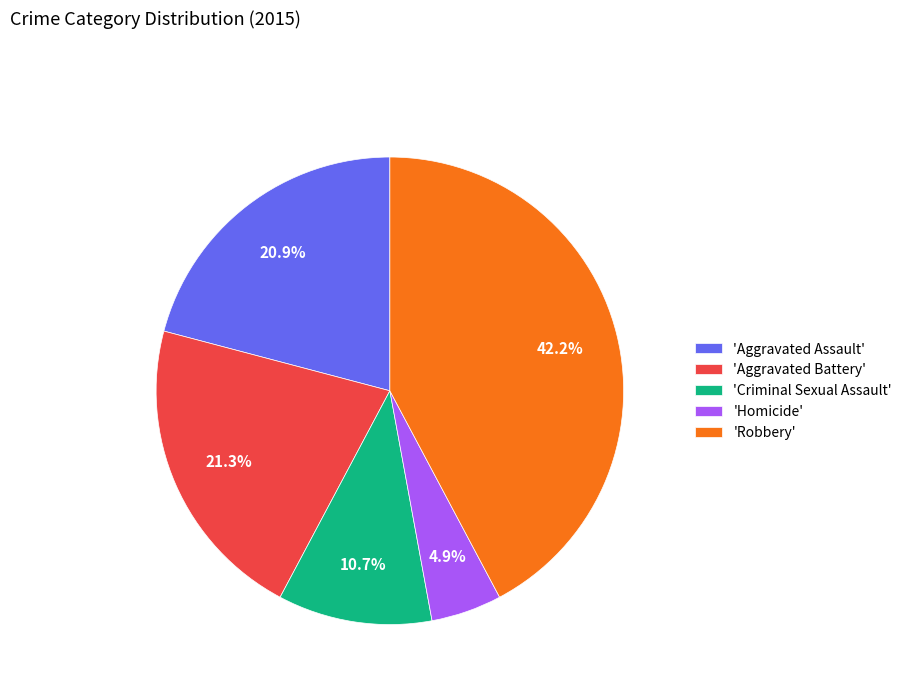

What is the largest slice in the pie chart?

'Robbery'